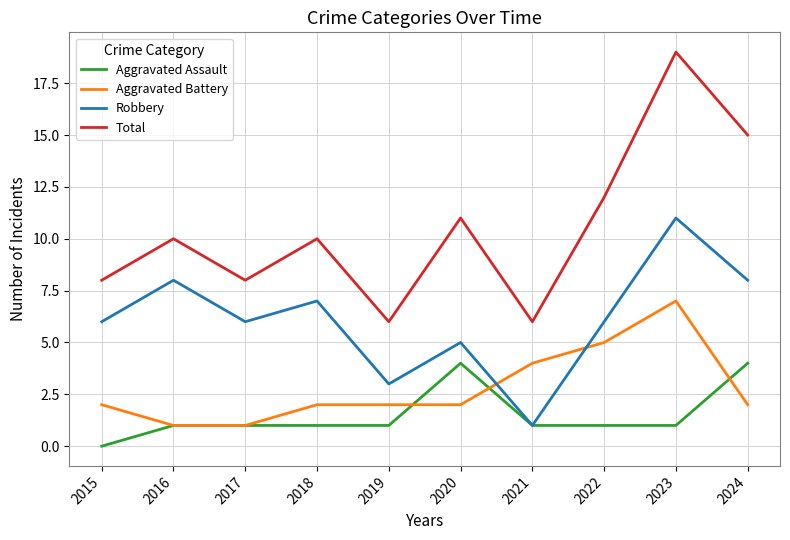

At how many categories does at least one series exceed 0?

10